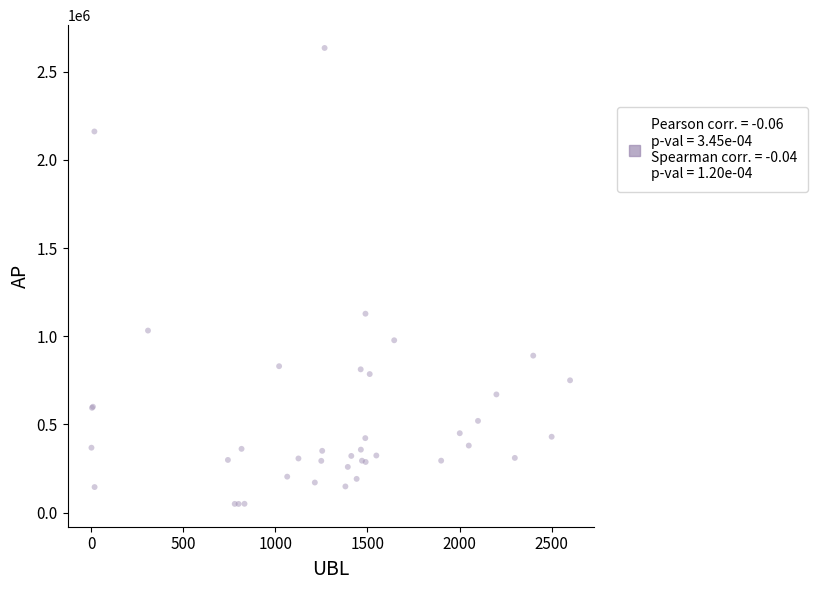

What Y value in the scatter plot is closest to 1341865?

1127772